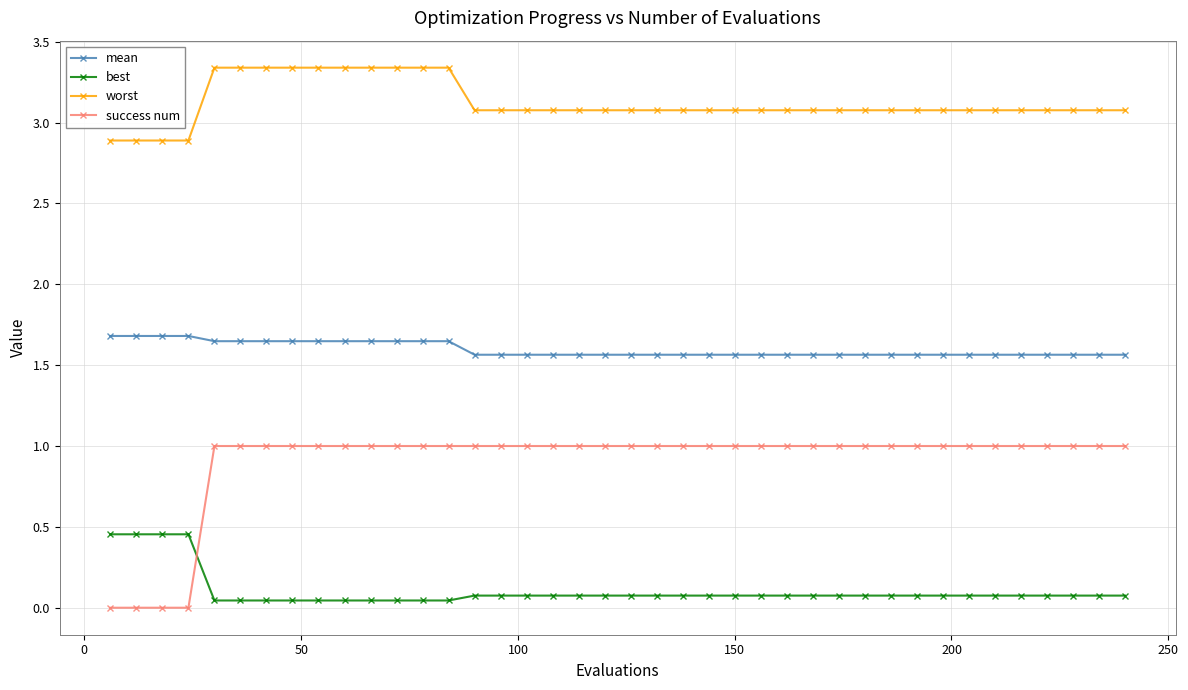

What is the value of the best point at the 22nd from the left?

0.1